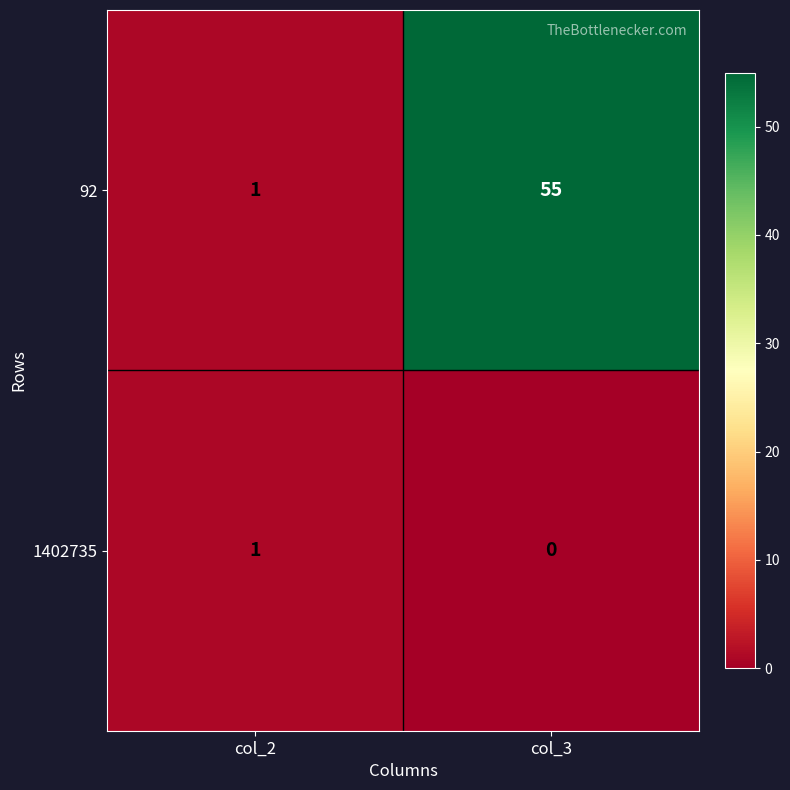

Which category has the lowest value across all series?

col_3